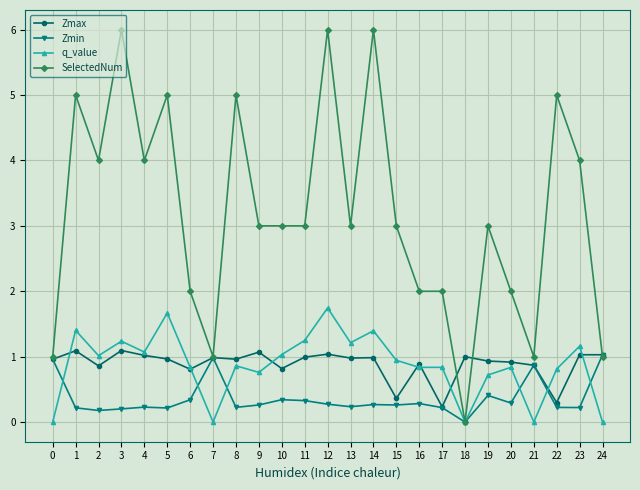

How many categories are shown in the chart?

25